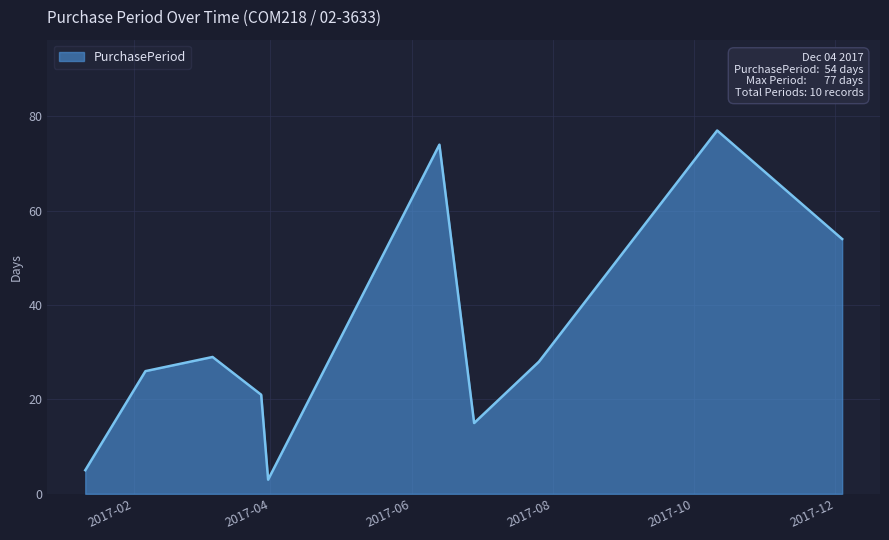

What is the maximum value shown in the chart?

77